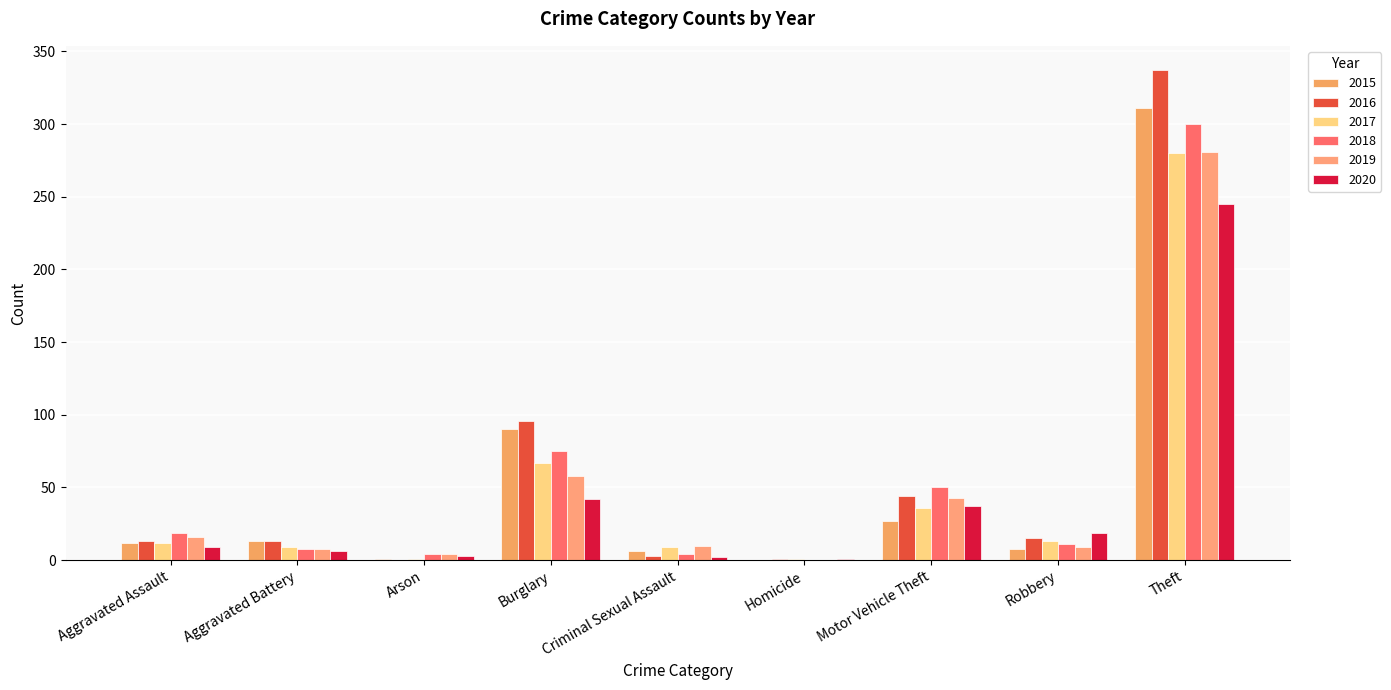

Reading left to right, transcribe all the data shown in this chart.

2015: Aggravated Assault=12	Aggravated Battery=13	Arson=1	Burglary=90	Criminal Sexual Assault=6	Homicide=0	Motor Vehicle Theft=27	Robbery=8	Theft=311
2016: Aggravated Assault=13	Aggravated Battery=13	Arson=0	Burglary=96	Criminal Sexual Assault=3	Homicide=1	Motor Vehicle Theft=44	Robbery=15	Theft=337
2017: Aggravated Assault=12	Aggravated Battery=9	Arson=1	Burglary=67	Criminal Sexual Assault=9	Homicide=1	Motor Vehicle Theft=36	Robbery=13	Theft=280
2018: Aggravated Assault=19	Aggravated Battery=8	Arson=4	Burglary=75	Criminal Sexual Assault=4	Homicide=0	Motor Vehicle Theft=50	Robbery=11	Theft=300
2019: Aggravated Assault=16	Aggravated Battery=8	Arson=4	Burglary=58	Criminal Sexual Assault=10	Homicide=0	Motor Vehicle Theft=43	Robbery=9	Theft=281
2020: Aggravated Assault=9	Aggravated Battery=6	Arson=3	Burglary=42	Criminal Sexual Assault=2	Homicide=1	Motor Vehicle Theft=37	Robbery=19	Theft=245